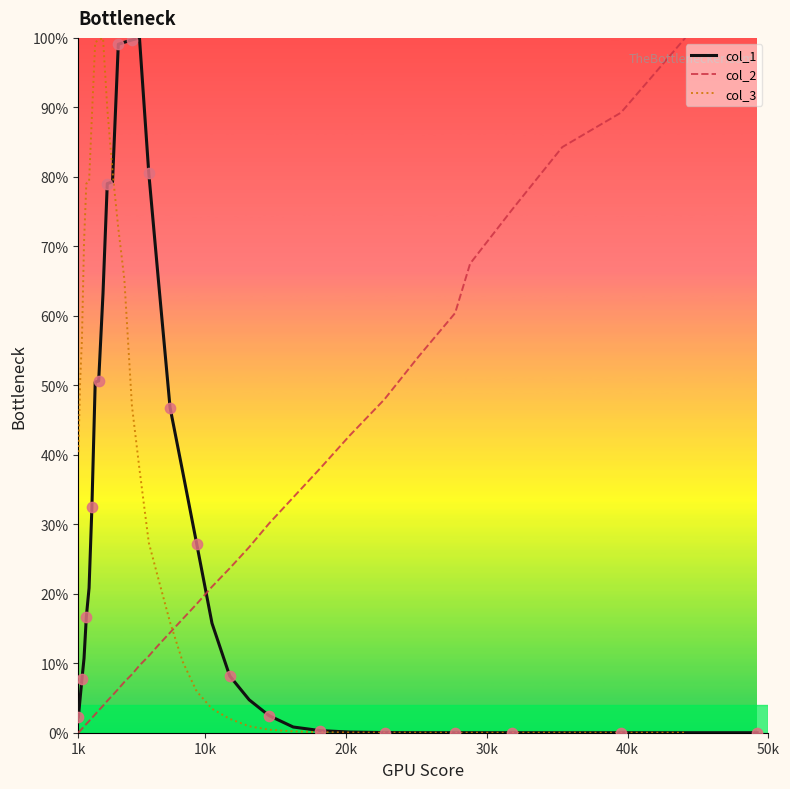

Which series has the largest total across all categories?

col_1